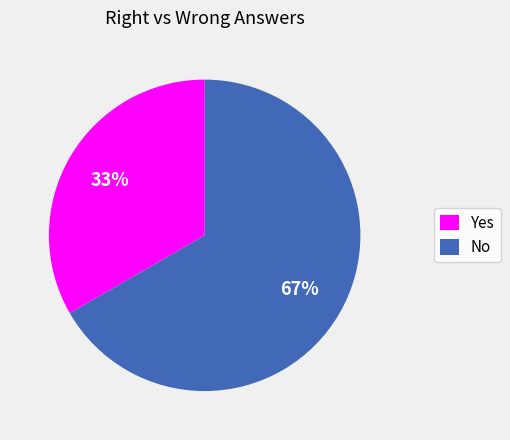

Do No and Yes together represent more than half of the pie?

Yes